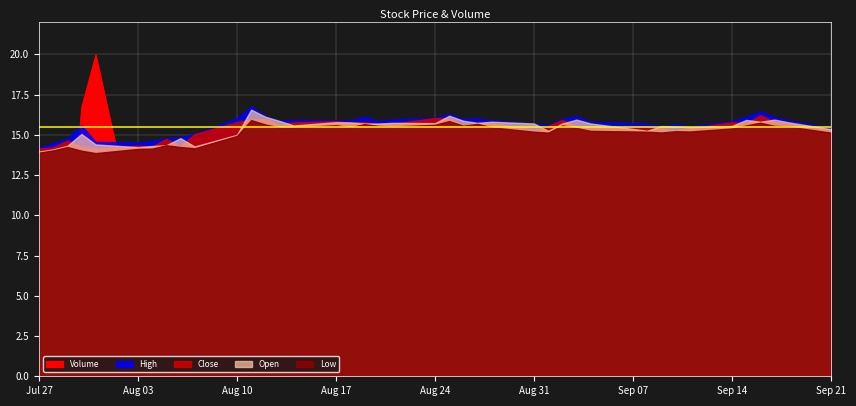

Rank the series at 2 from lowest to highest value.

Low, Open, Close, High, Volume